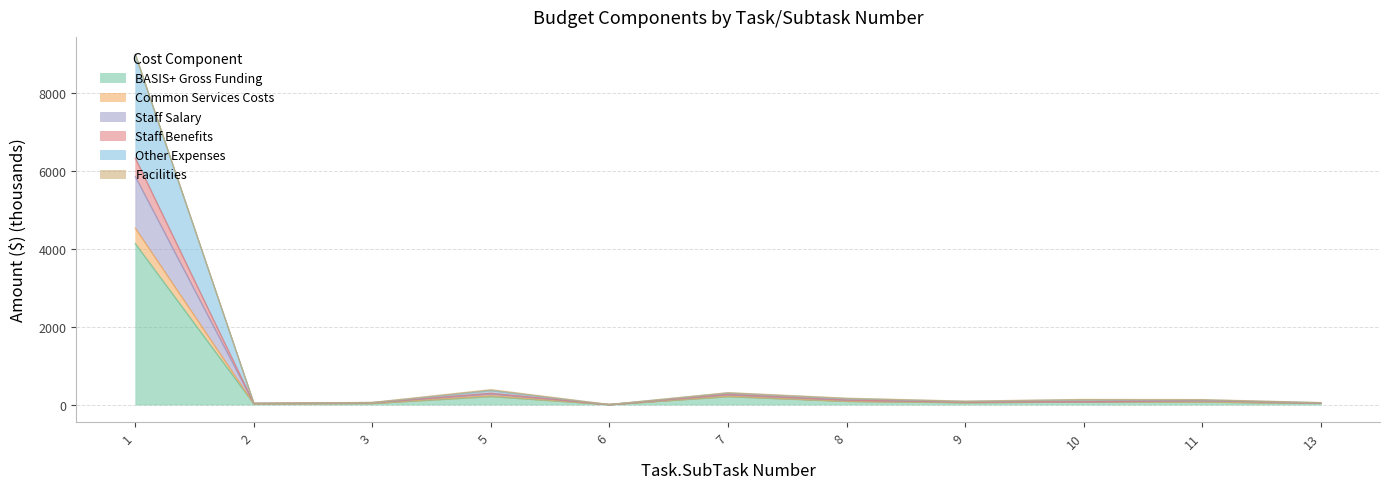

What is the total value across all series at 1?

9000.7